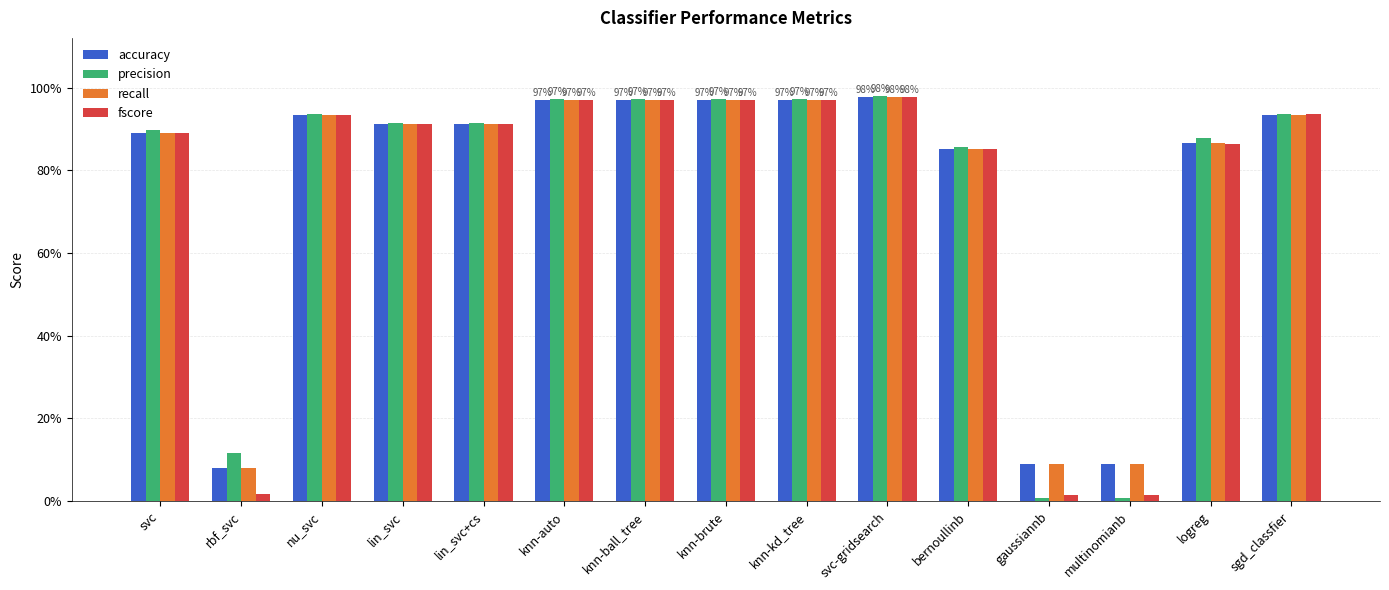

What are all the series names shown in the legend?

accuracy, precision, recall, fscore